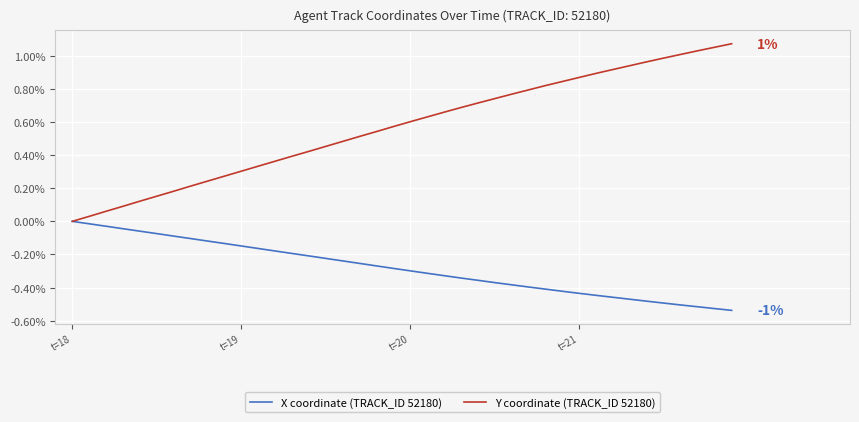

Rank the series by their average value, from lowest to highest.

X coordinate (TRACK_ID 52180), Y coordinate (TRACK_ID 52180)